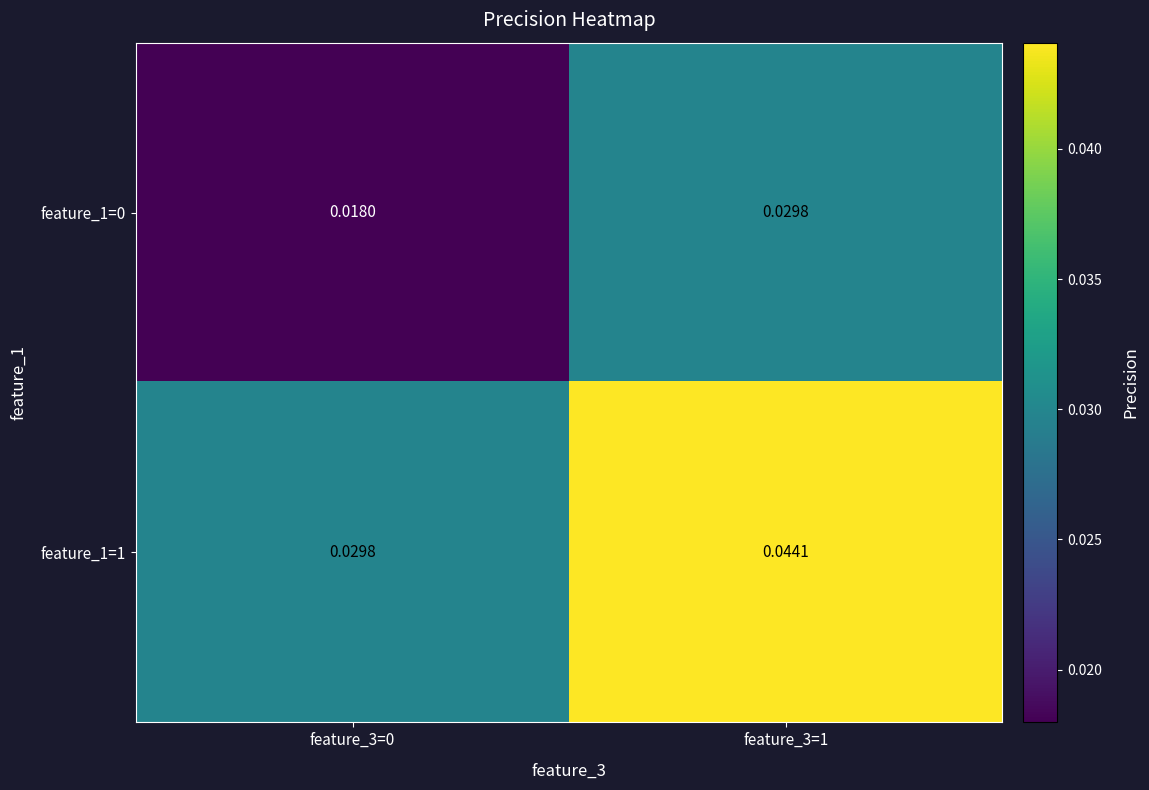

Is the value of feature_1=1 at feature_3=1 greater than the value of feature_1=0 at feature_3=0?

Yes